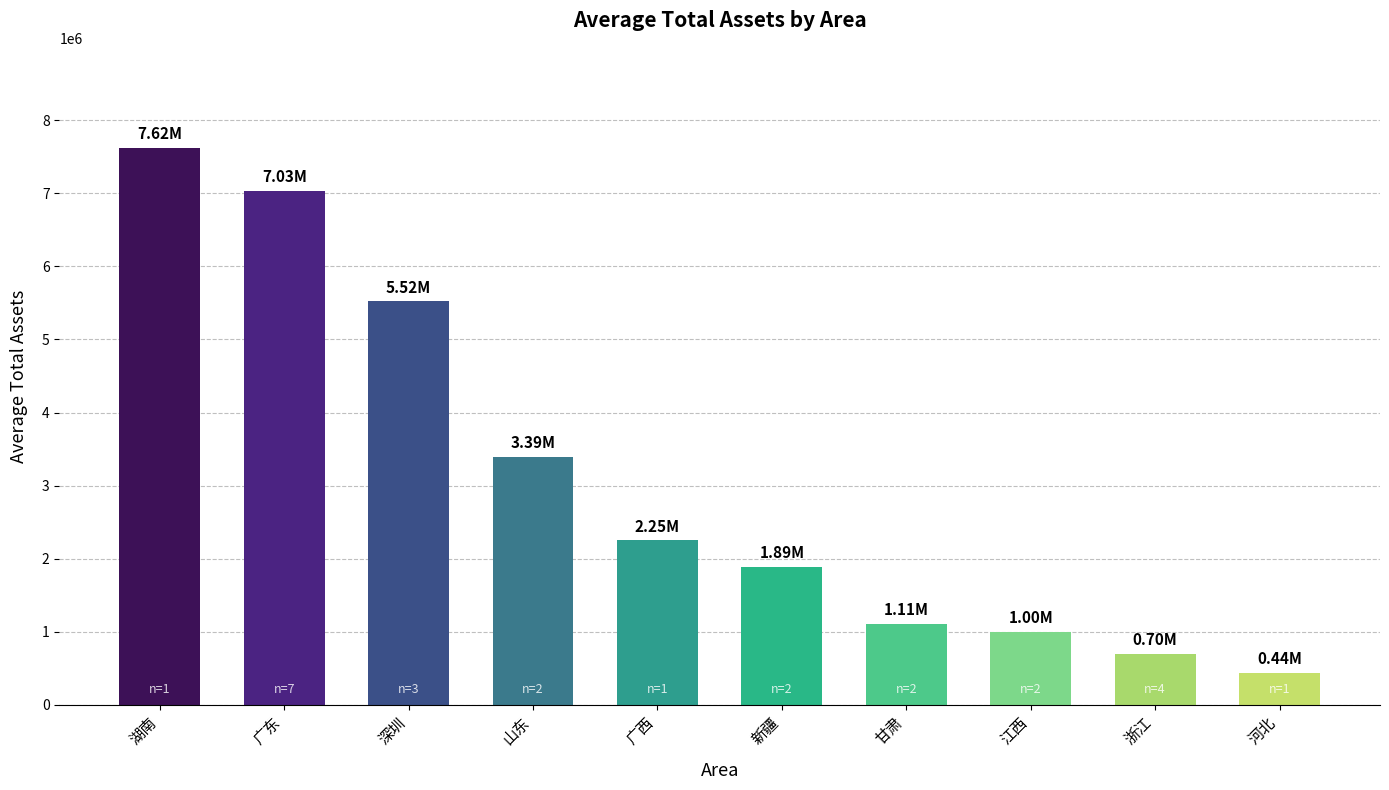

How many values exceed 2251592?

5